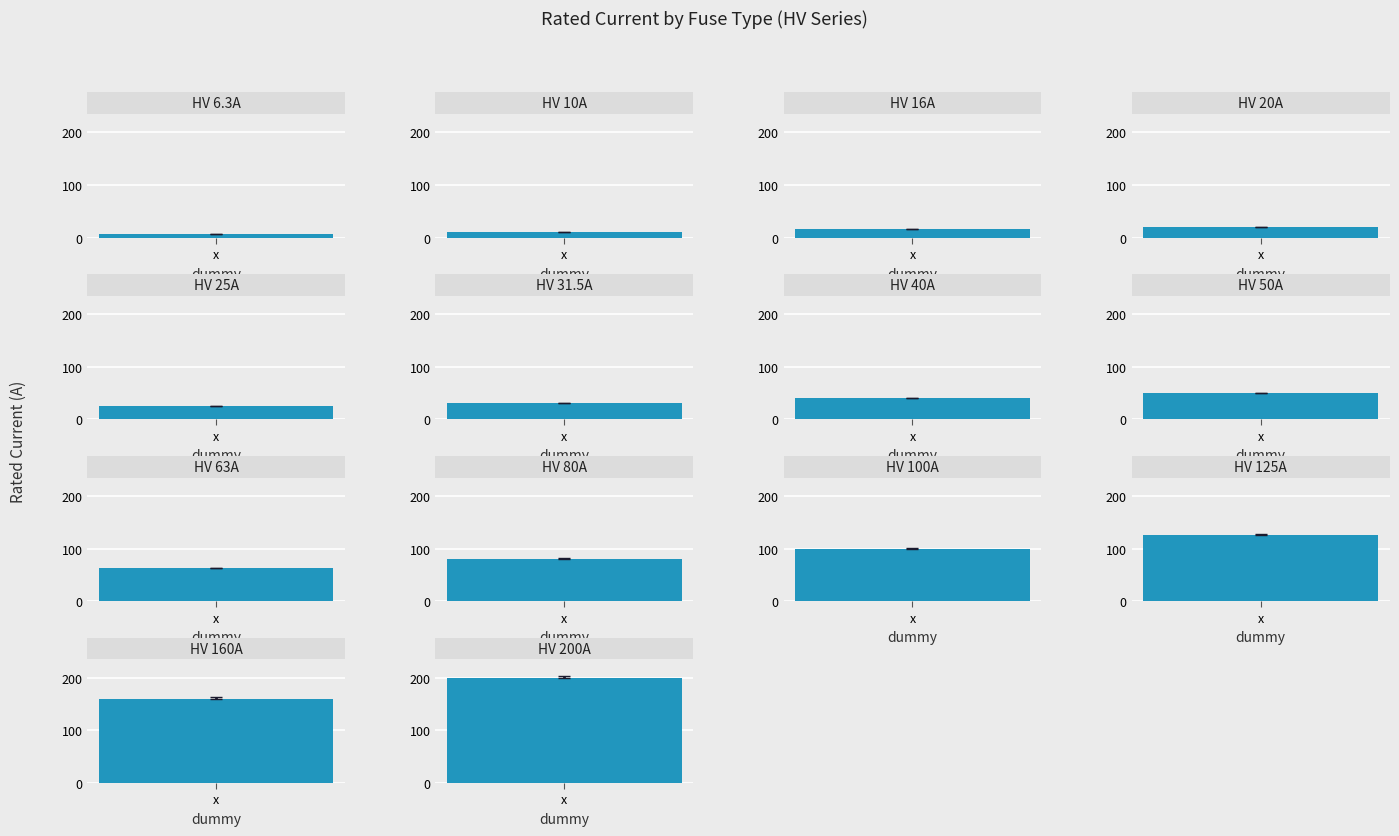

Reading left to right, what are all the values shown in this chart?

HV 6.3A=6.3	HV 10A=10.0	HV 16A=16.0	HV 20A=20.0	HV 25A=25.0	HV 31.5A=31.5	HV 40A=40.0	HV 50A=50.0	HV 63A=63.0	HV 80A=80.0	HV 100A=100.0	HV 125A=125.0	HV 160A=160.0	HV 200A=200.0